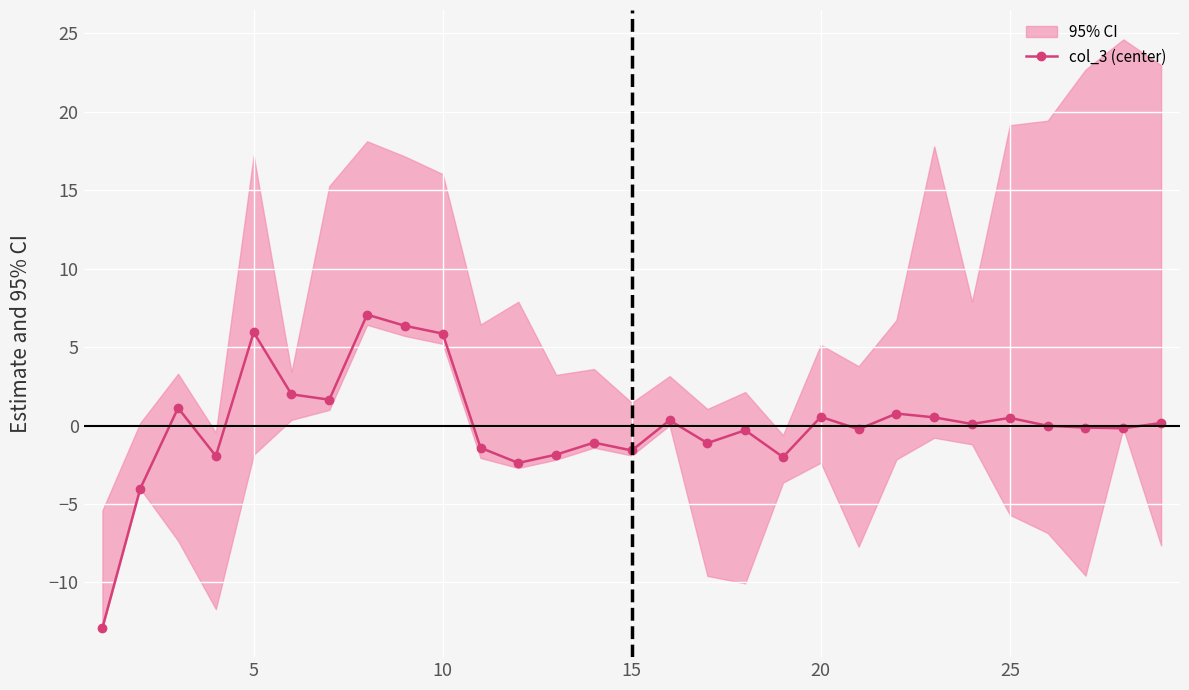

The value of col_3 (center) at 10 is 2.0. True or false?

False